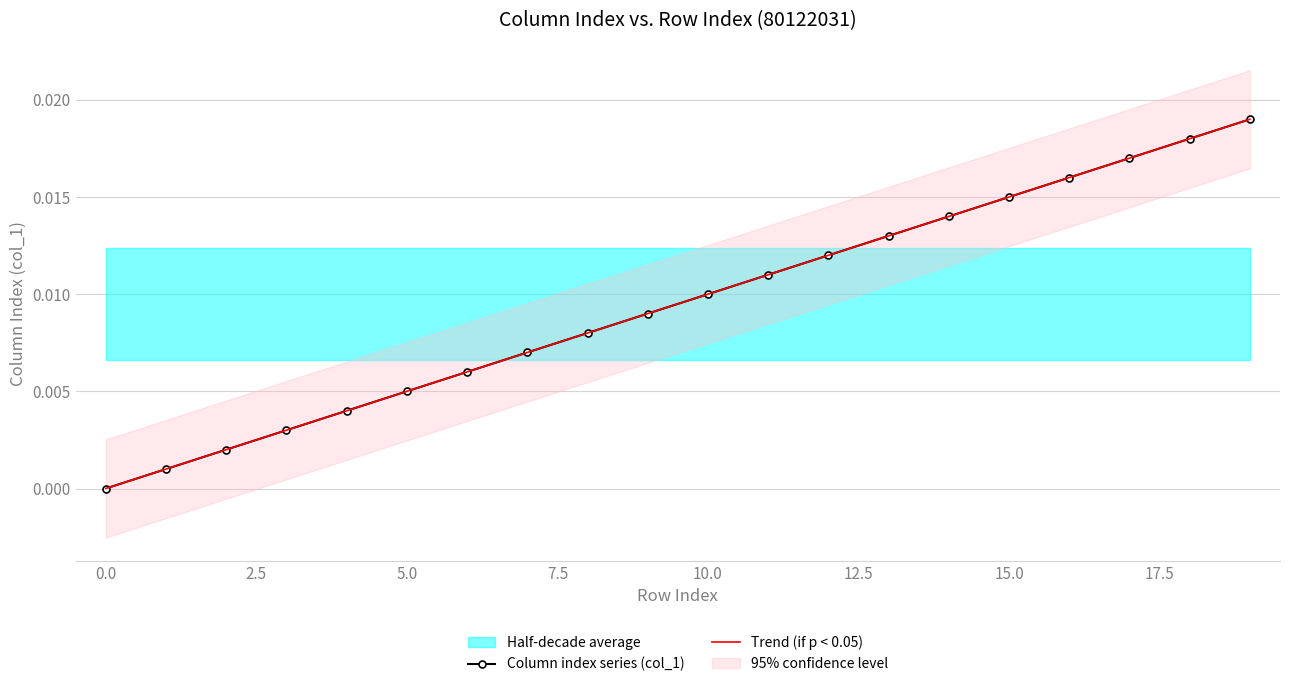

True or false: Trend (if p < 0.05) and Column index series (col_1) cross at least once.

False